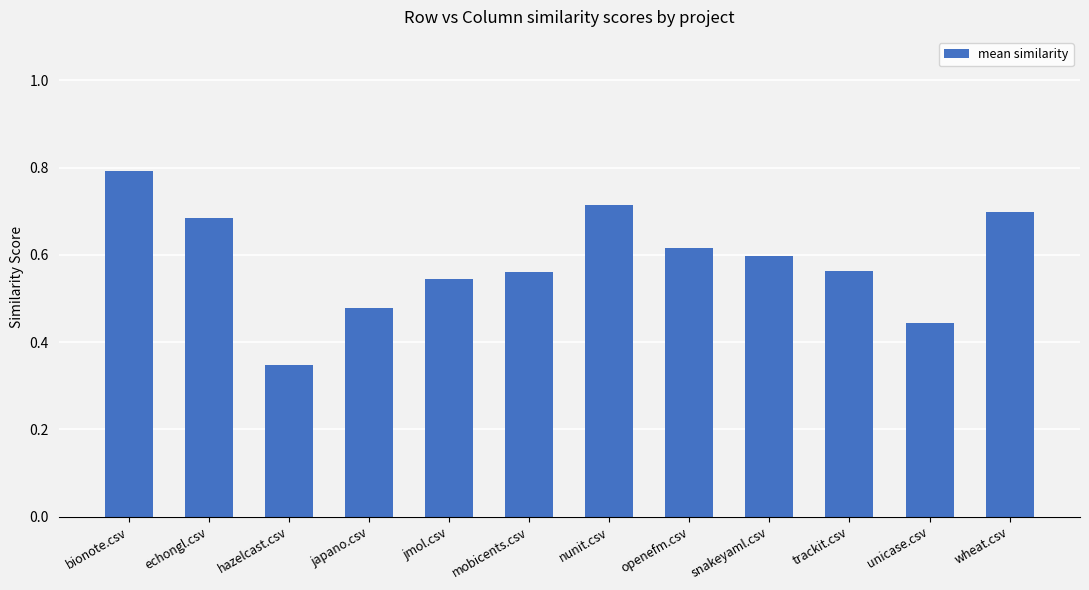

Count the number of data series in this chart.

1